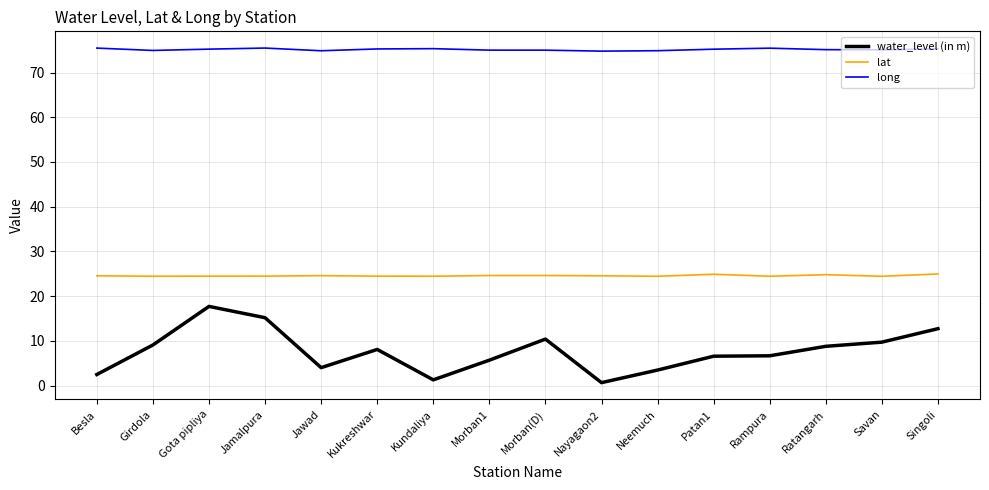

The value of long at Jawad is 74.9. True or false?

True